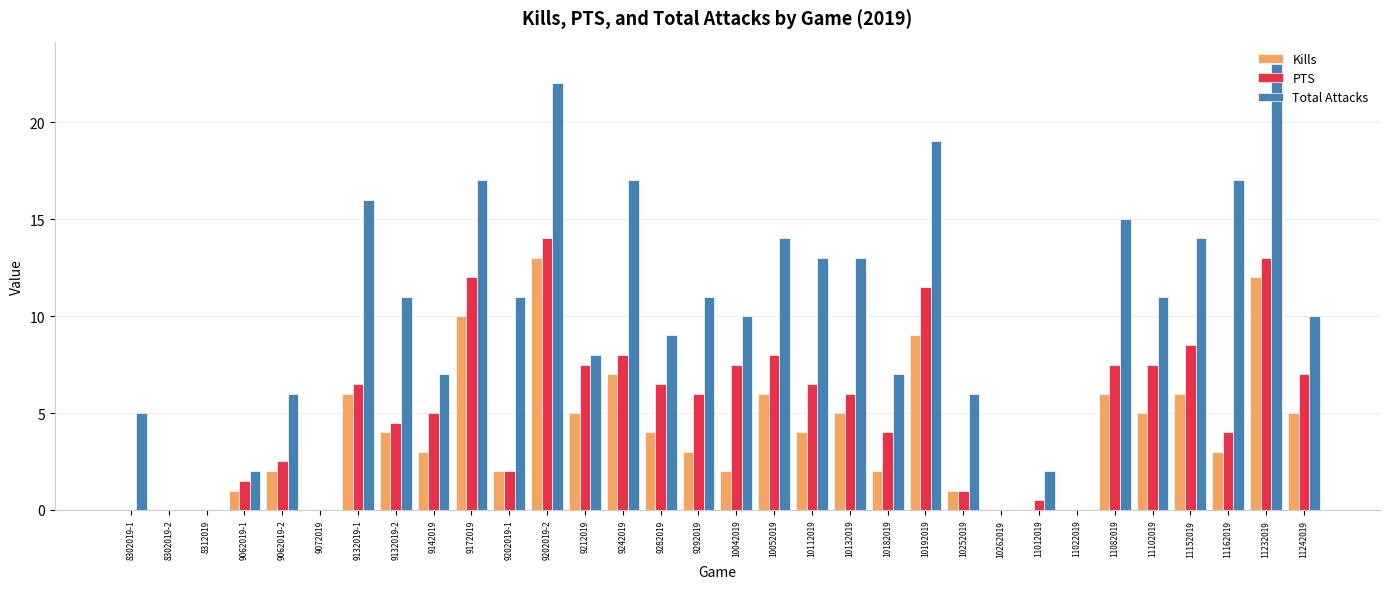

At which category is the sum across all series the highest?

9202019-2